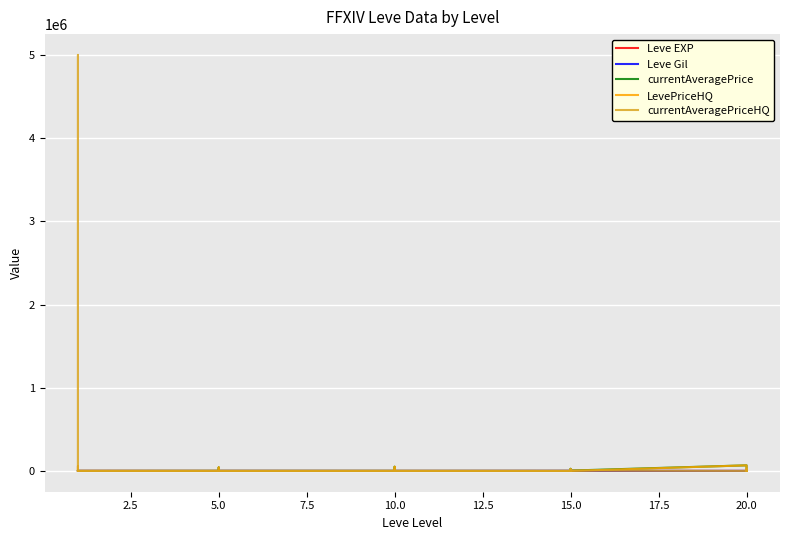

Which series has the largest total across all categories?

currentAveragePriceHQ